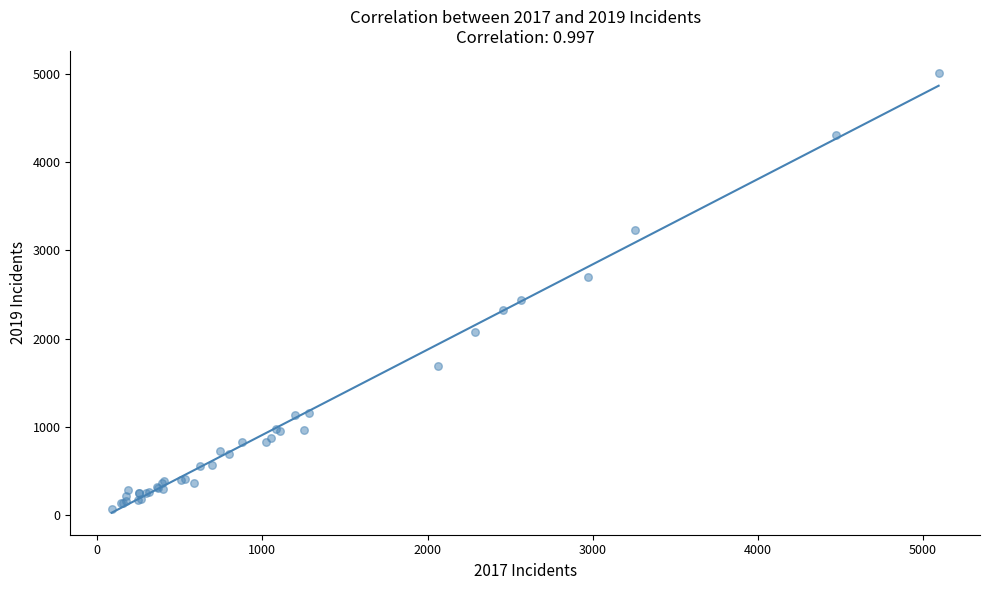

What Y value in the scatter plot is closest to 2542?

2441